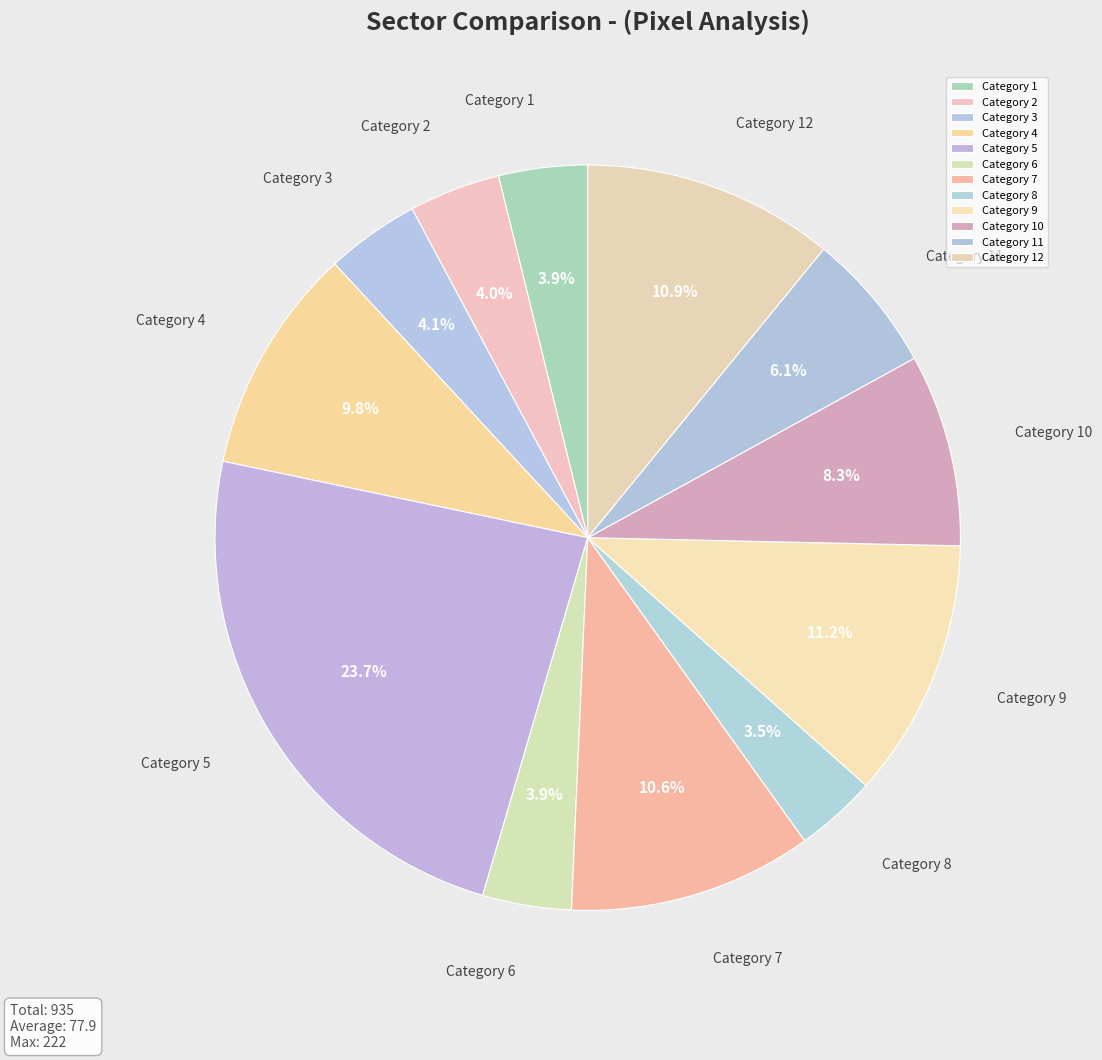

To the nearest percent, what is the difference between the largest and smallest slice percentages?

20%